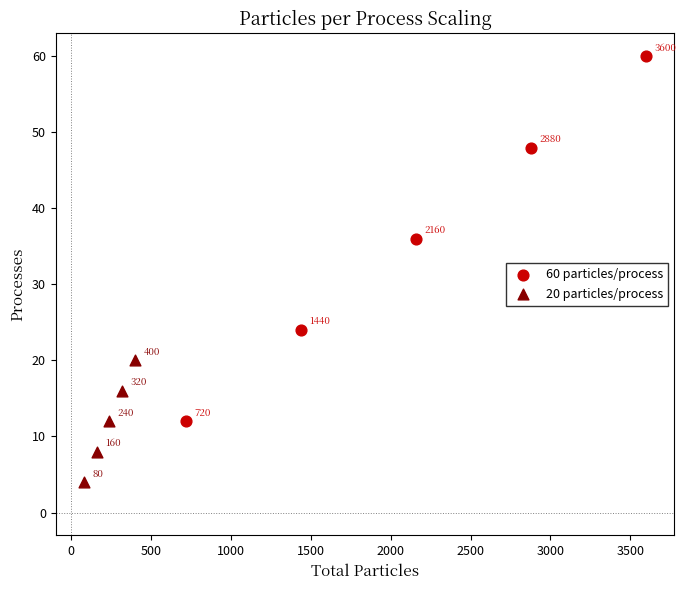

Which series has the largest Y range (max minus min)?

60 particles/process